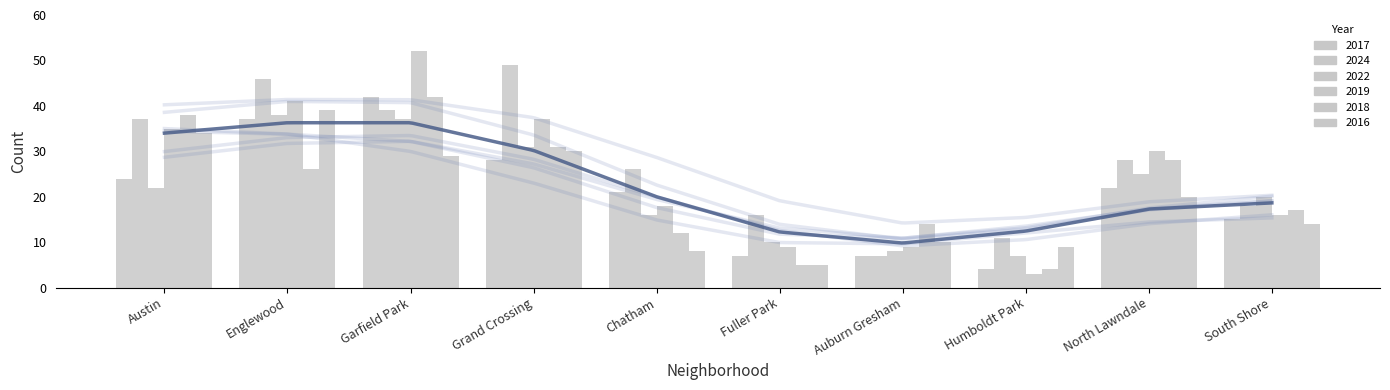

What is the greatest value displayed?

52